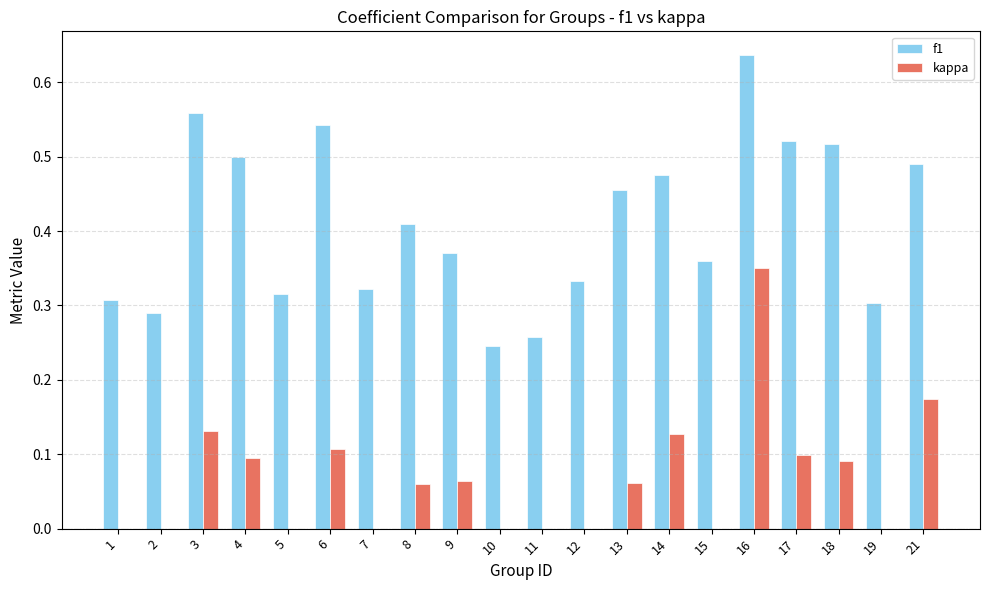

Which category has the highest value across all series?

16